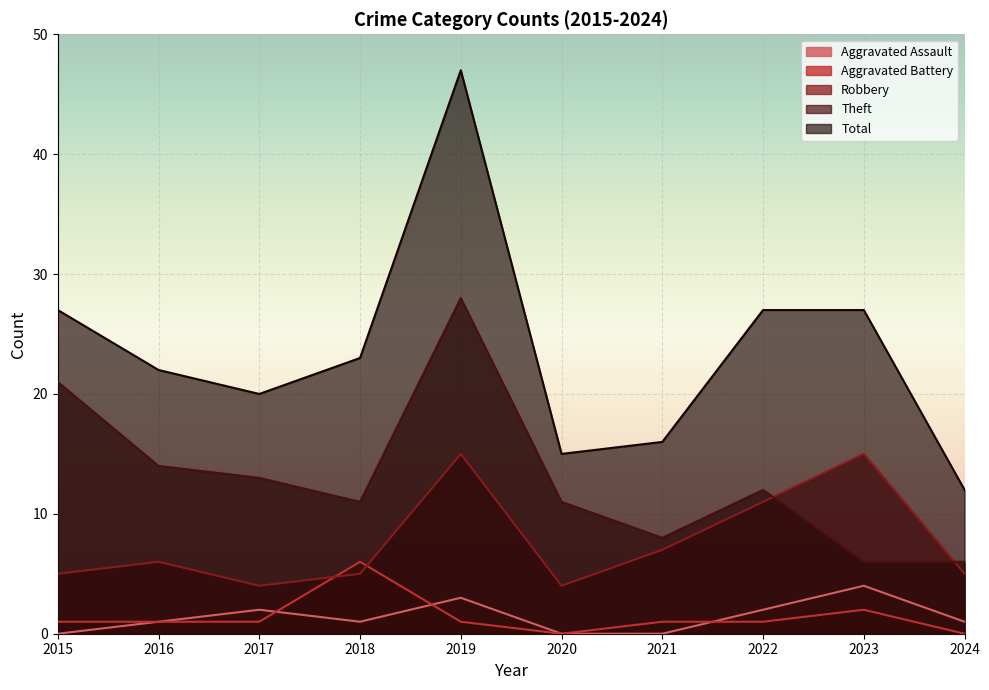

Where is the first local minimum for Aggravated Assault?

2018